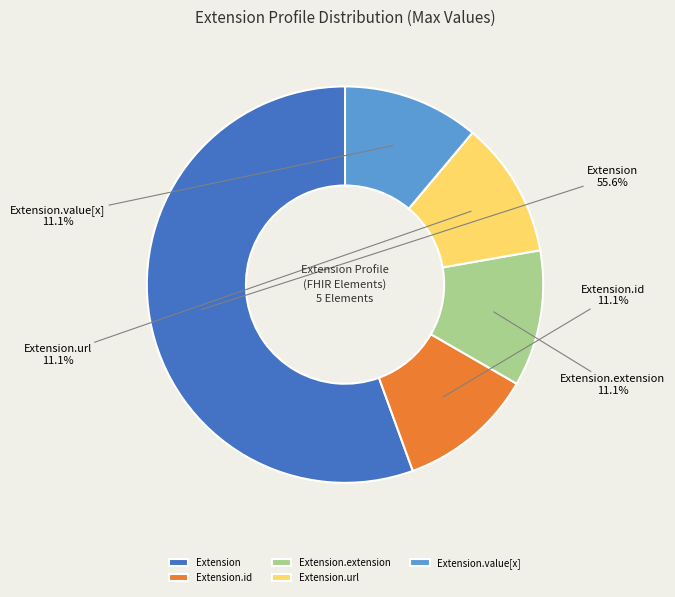

Approximately how many times larger is the value at Extension.id compared to Extension.extension?

1.0